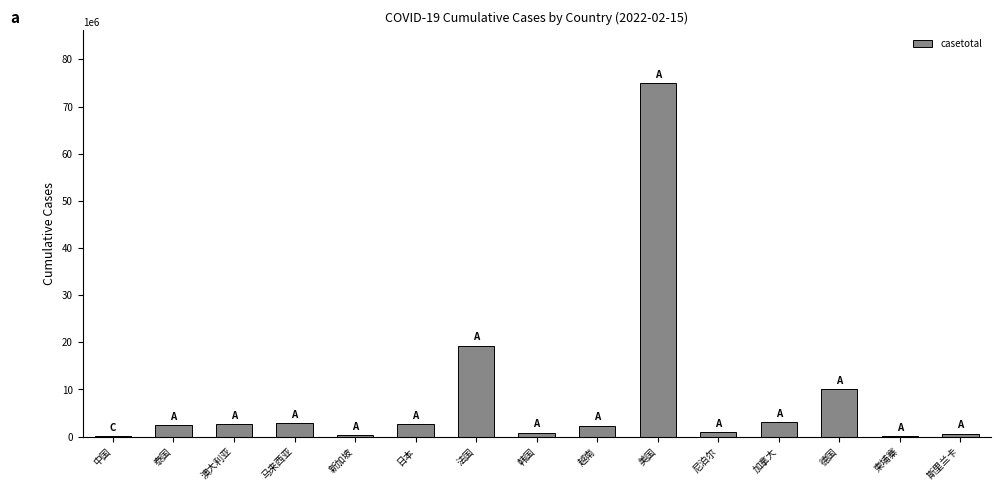

Approximately how many times larger is the value at 泰国 compared to 马来西亚?

0.9